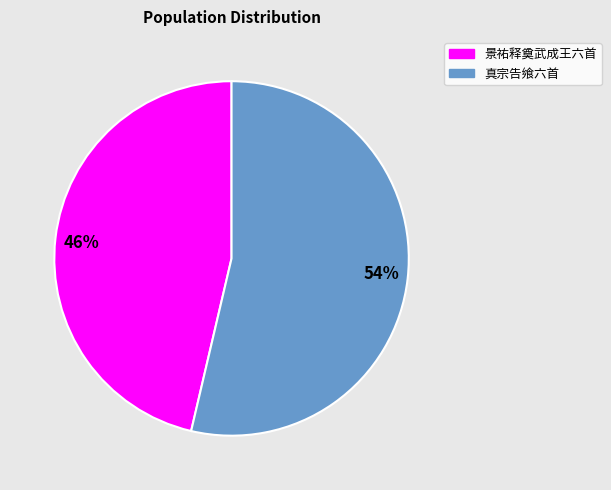

Combined, do 真宗告飨六首 and 景祐释奠武成王六首 account for over 50%?

Yes